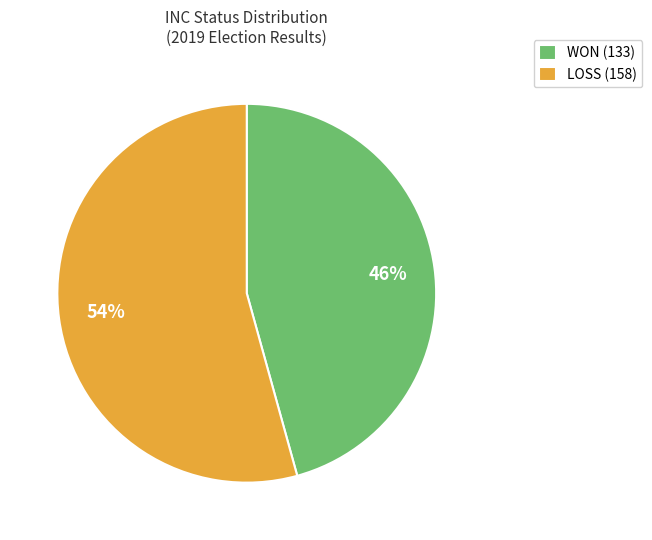

True or false: LOSS accounts for 54% of the total.

True